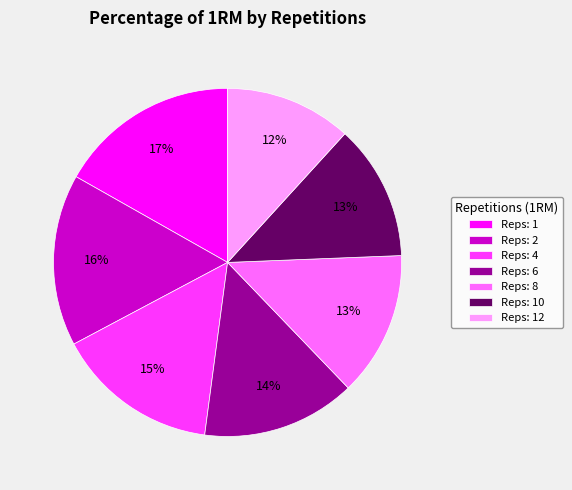

Which has a higher value, Reps: 10 or Reps: 12?

Reps: 10